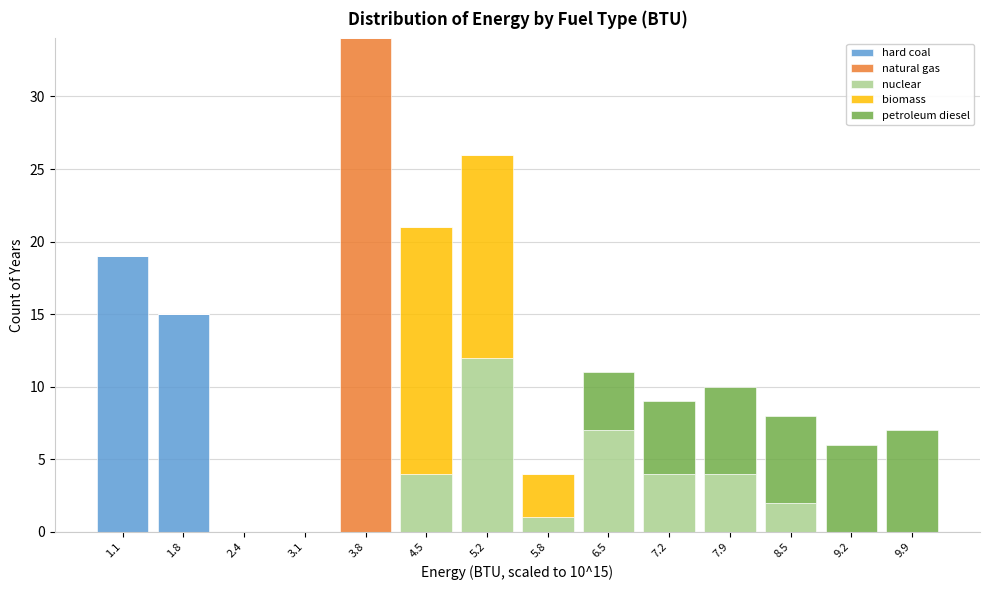

Which range on the x-axis has the tallest stacked bar (by total height)?

3.5 to 4.1